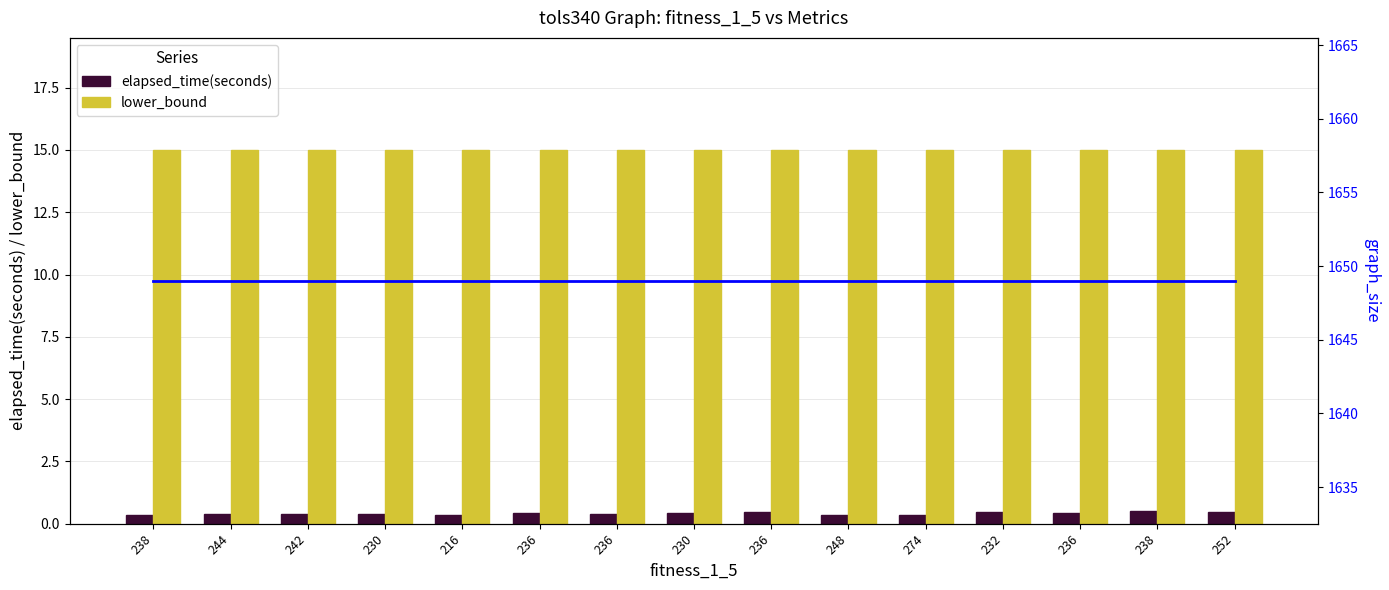

What is the label of the 1st bar from the left?

238